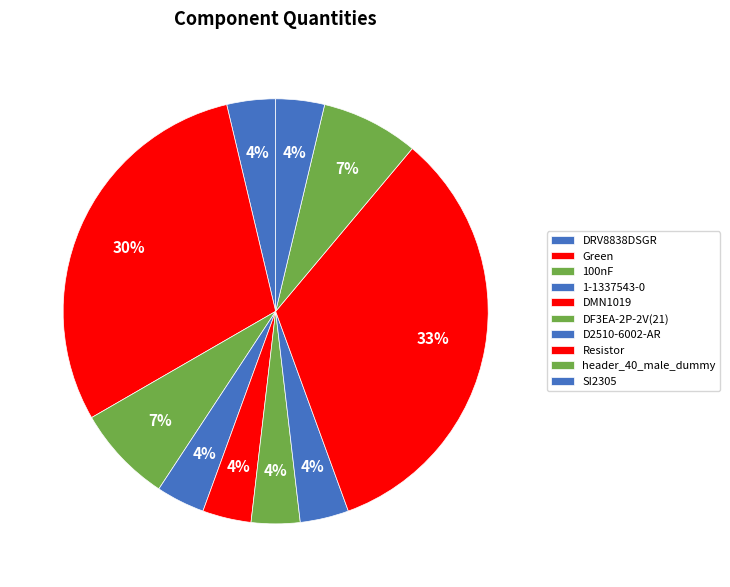

Rank the categories by value from highest to lowest.

Resistor, Green, 100nF, header_40_male_dummy, DRV8838DSGR, 1-1337543-0, DMN1019, DF3EA-2P-2V(21), D2510-6002-AR, SI2305